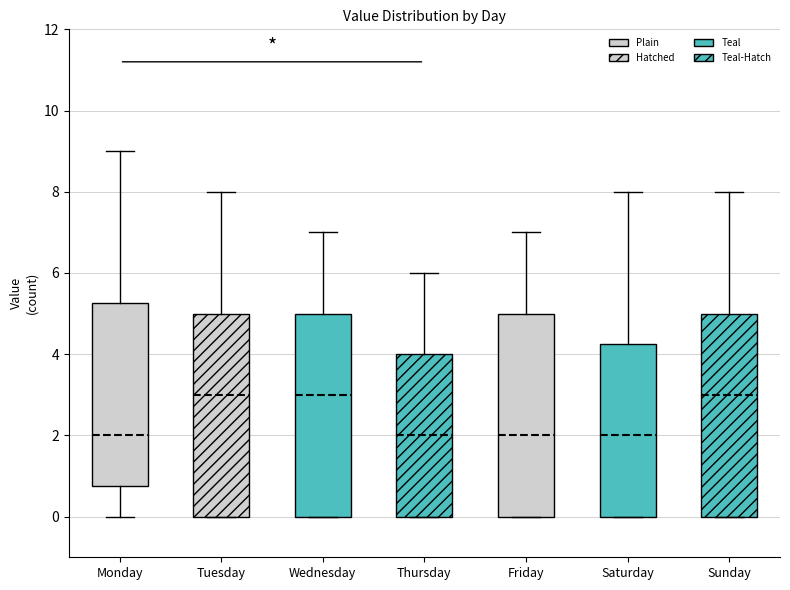

Reading left to right, read every box against the y-axis: the position of its median line, the range the box covers, and the ends of its whiskers. The values are not printed on the chart, so give them approximately, as read against the axis.

Monday: median 2.0, box 0.8 to 5.2, whiskers 0.0 to 9.0
Tuesday: median 3.0, box 0.0 to 5.0, whiskers 0.0 to 8.0
Wednesday: median 3.0, box 0.0 to 5.0, whiskers 0.0 to 7.0
Thursday: median 2.0, box 0.0 to 4.0, whiskers 0.0 to 6.0
Friday: median 2.0, box 0.0 to 5.0, whiskers 0.0 to 7.0
Saturday: median 2.0, box 0.0 to 4.2, whiskers 0.0 to 8.0
Sunday: median 3.0, box 0.0 to 5.0, whiskers 0.0 to 8.0